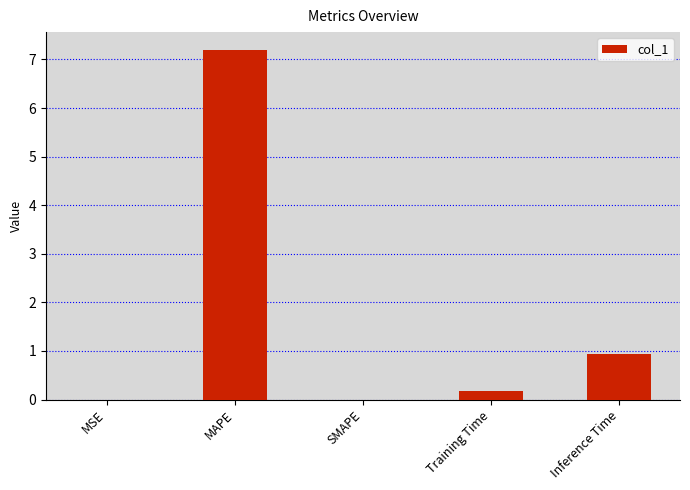

The value at Inference Time is 0.9. True or false?

True